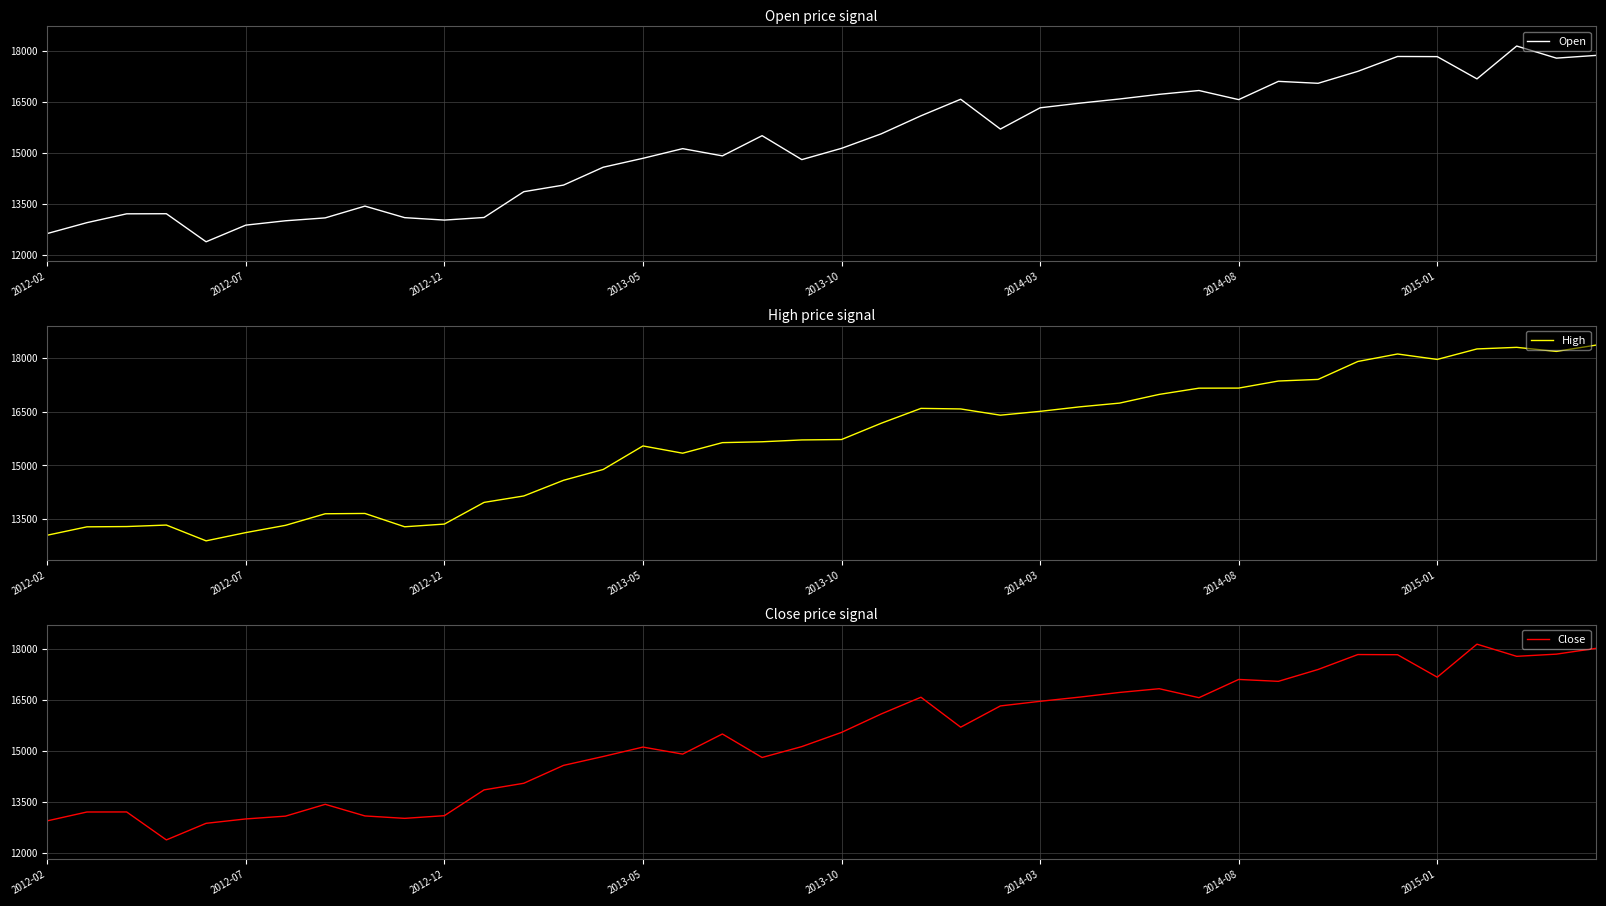

What is the maximum value for Open?

18134.1